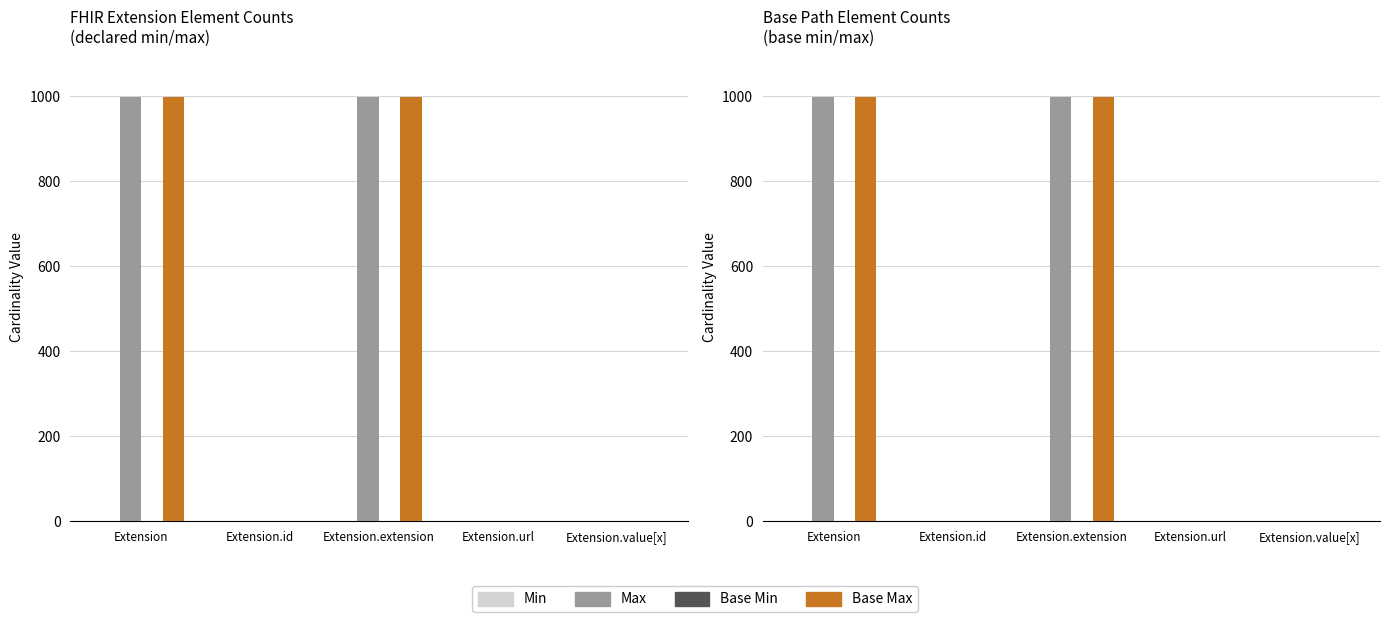

True or false: Max has a value of 1 at Extension.value[x].

True